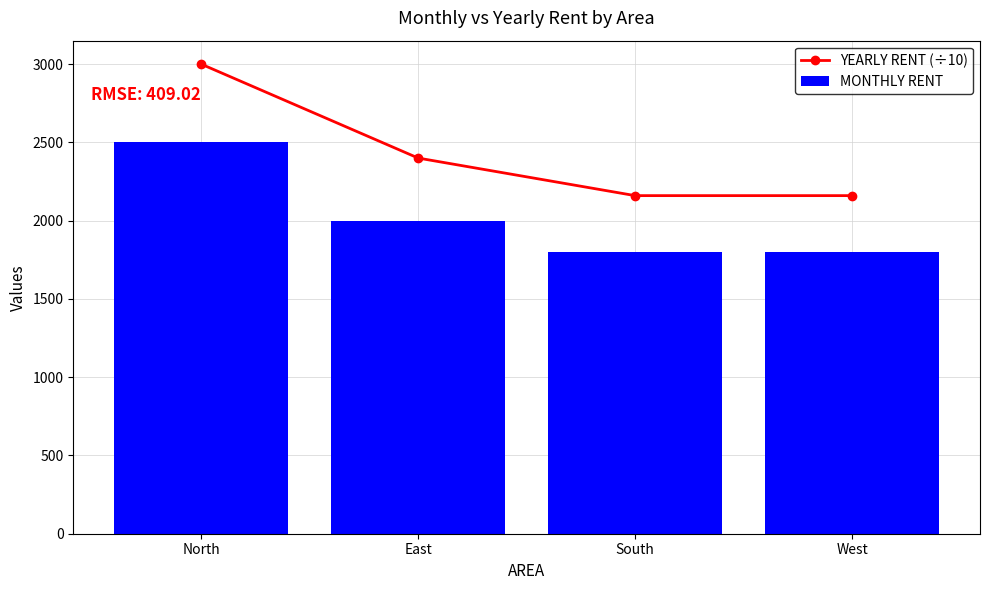

At North, list the series in order from largest to smallest.

YEARLY RENT (÷10), MONTHLY RENT